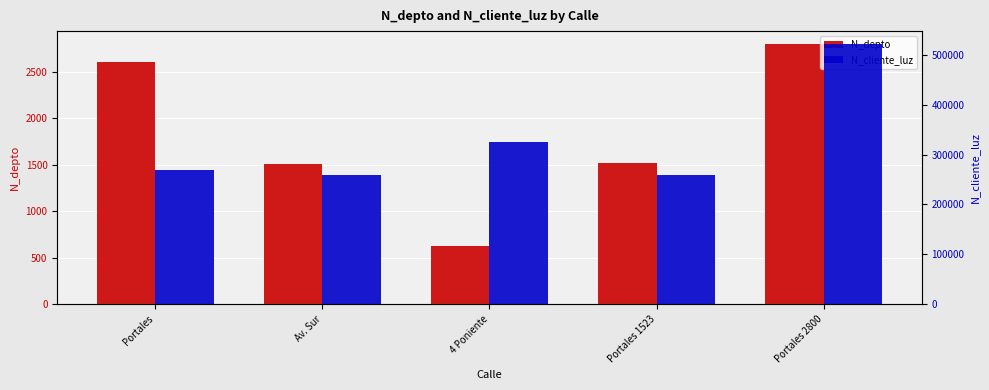

How many groups of bars are there?

5